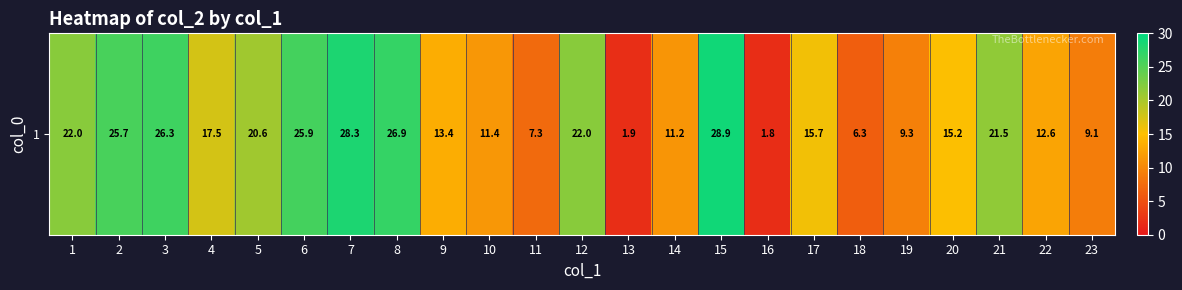

Approximately how many times larger is the value at 12 compared to 15?

0.8